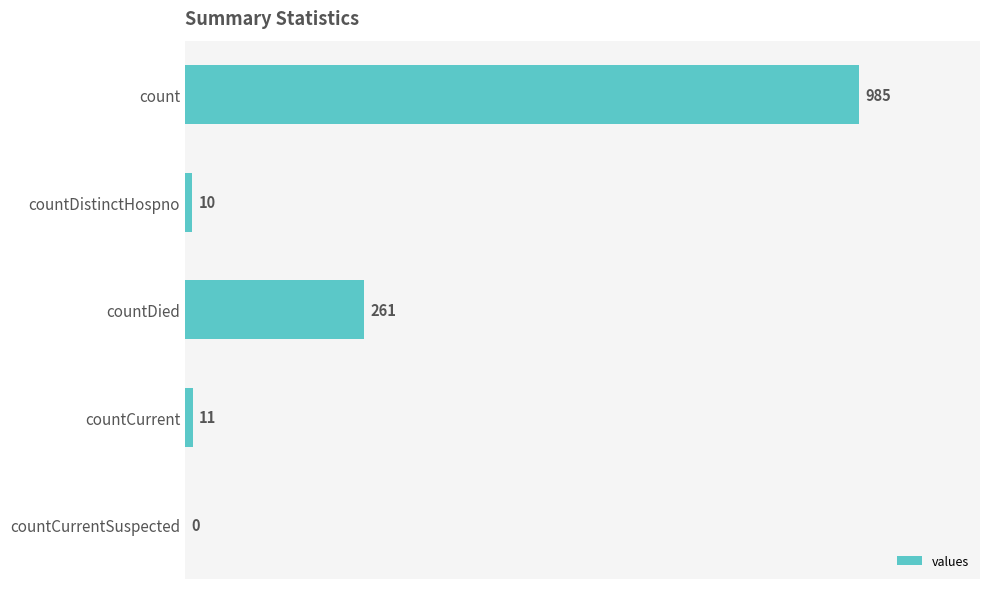

How many series are shown in this chart?

1